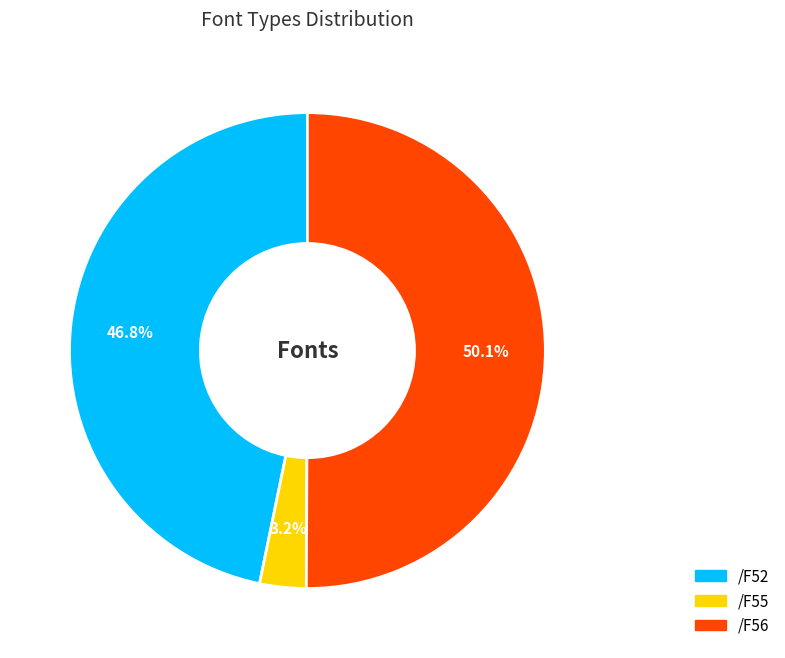

What percentage is the /F55 slice, to the nearest percent?

3%